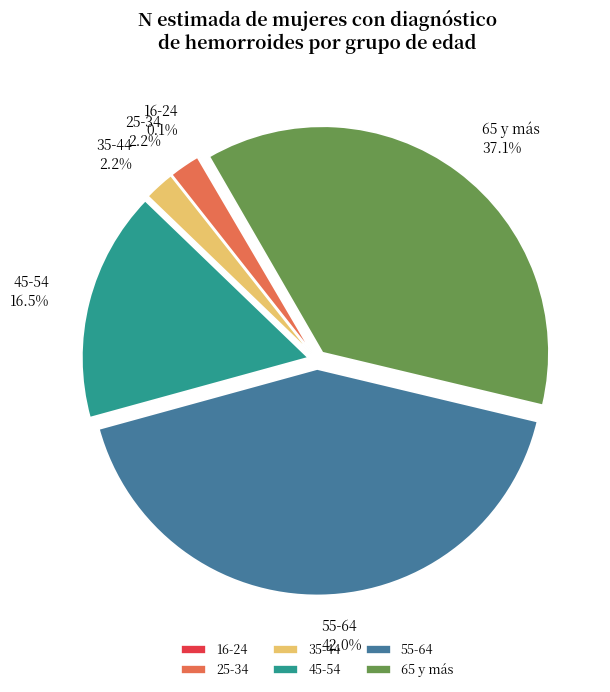

Which category has the biggest portion of the pie?

55-64